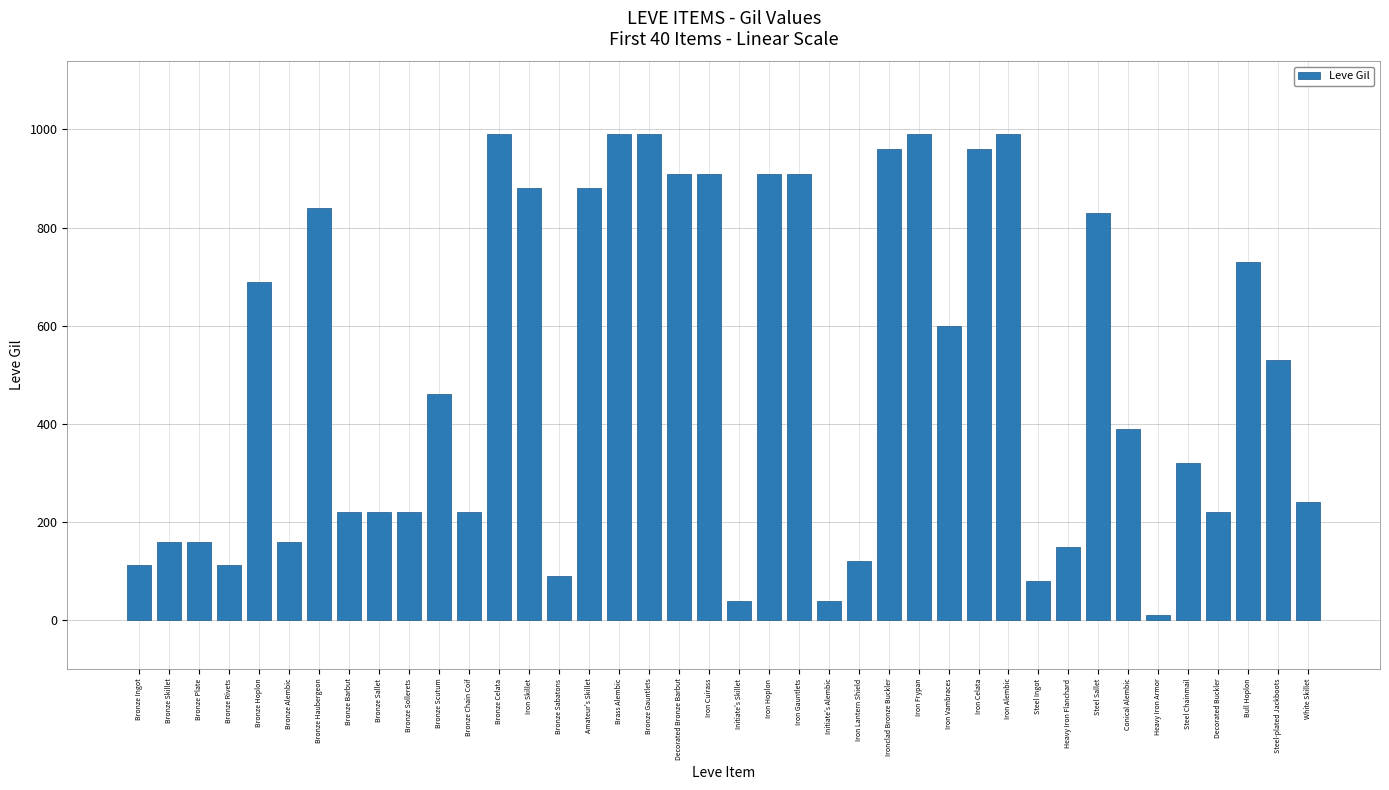

What is the smallest value displayed?

10